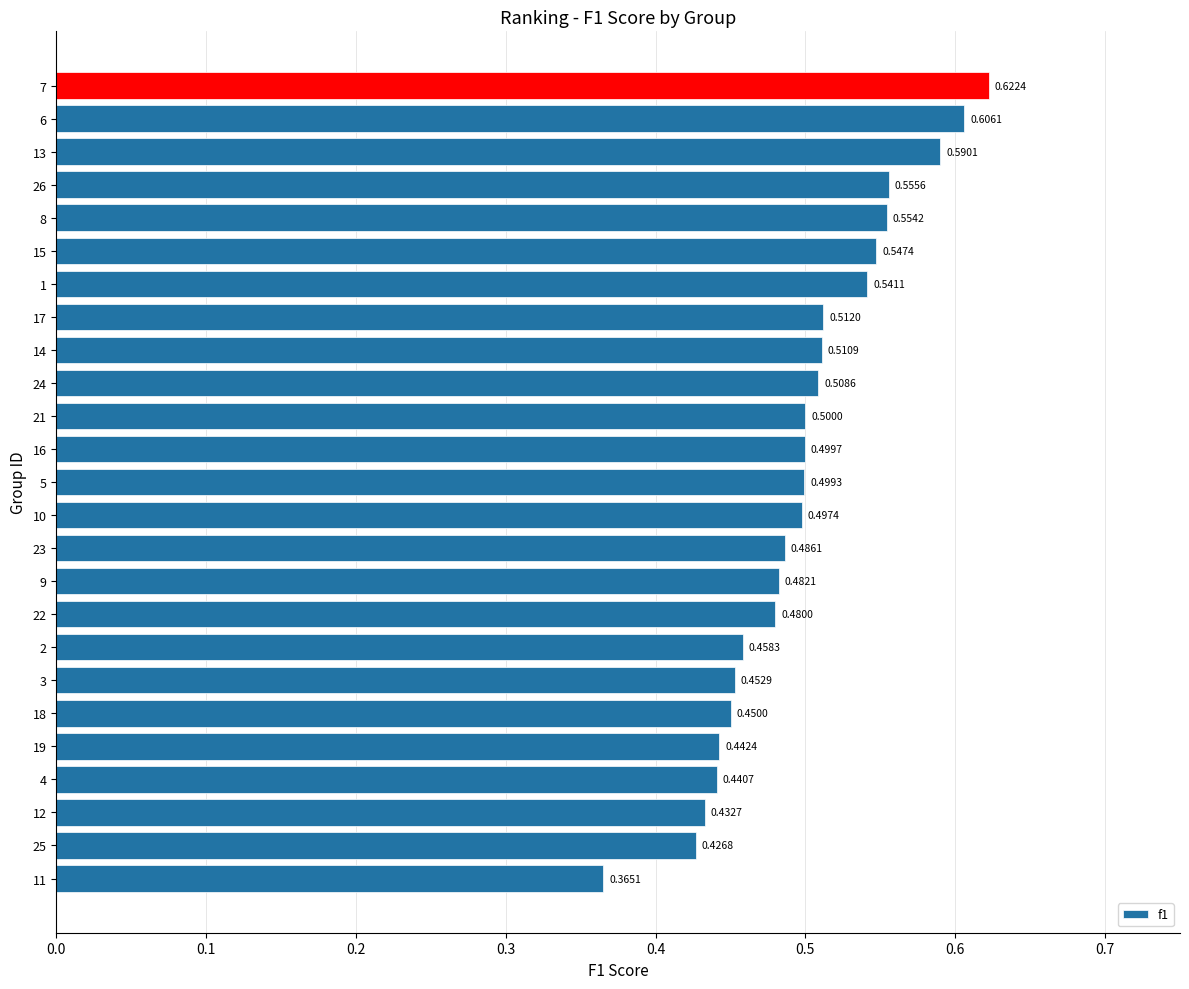

How many bars are there in total?

25